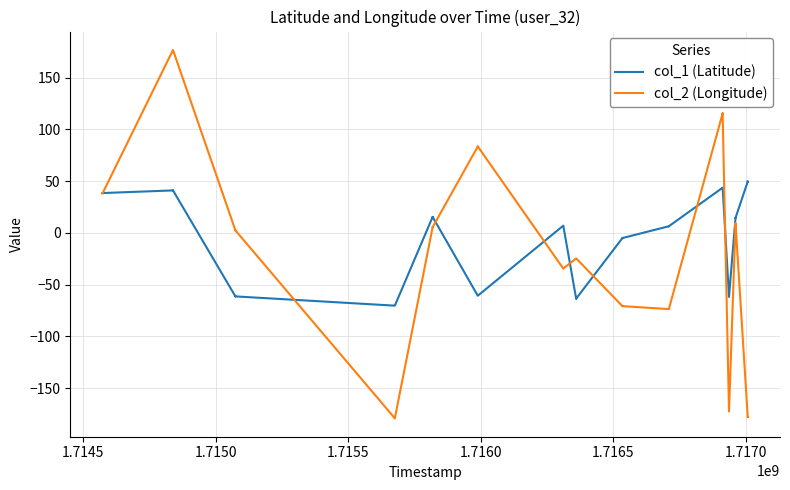

How many data points in col_1 (Latitude) are less than 6?

18